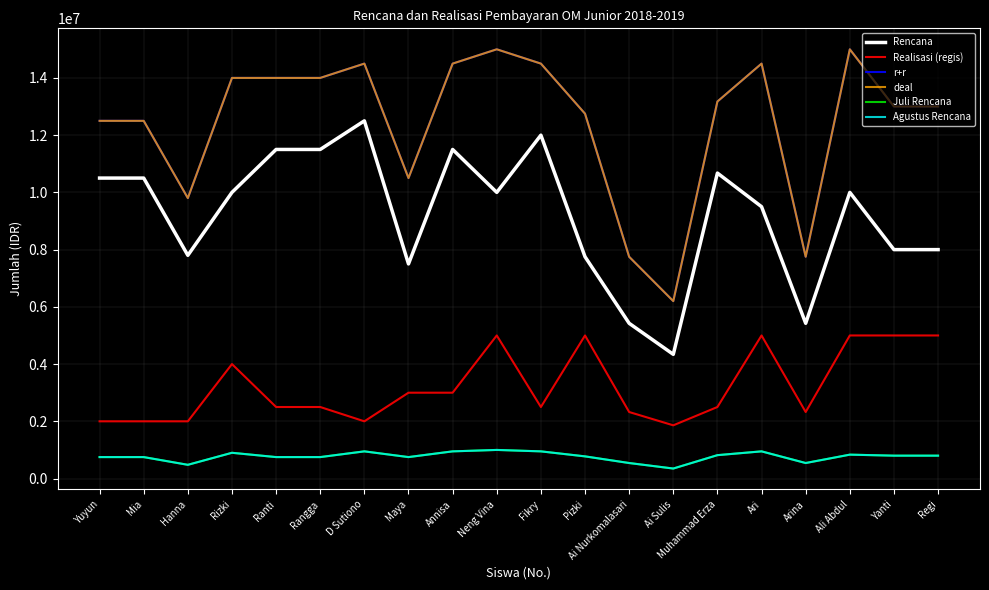

Which series changed the most between D Sutiono and Neng Vina?

Realisasi (regis)